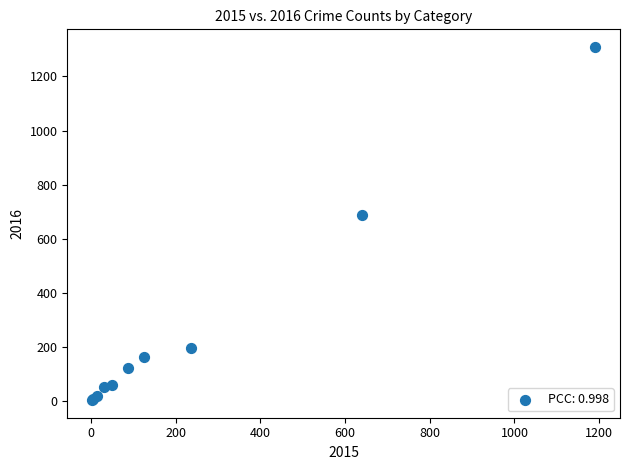

What Y value in the scatter plot is closest to 656?

689